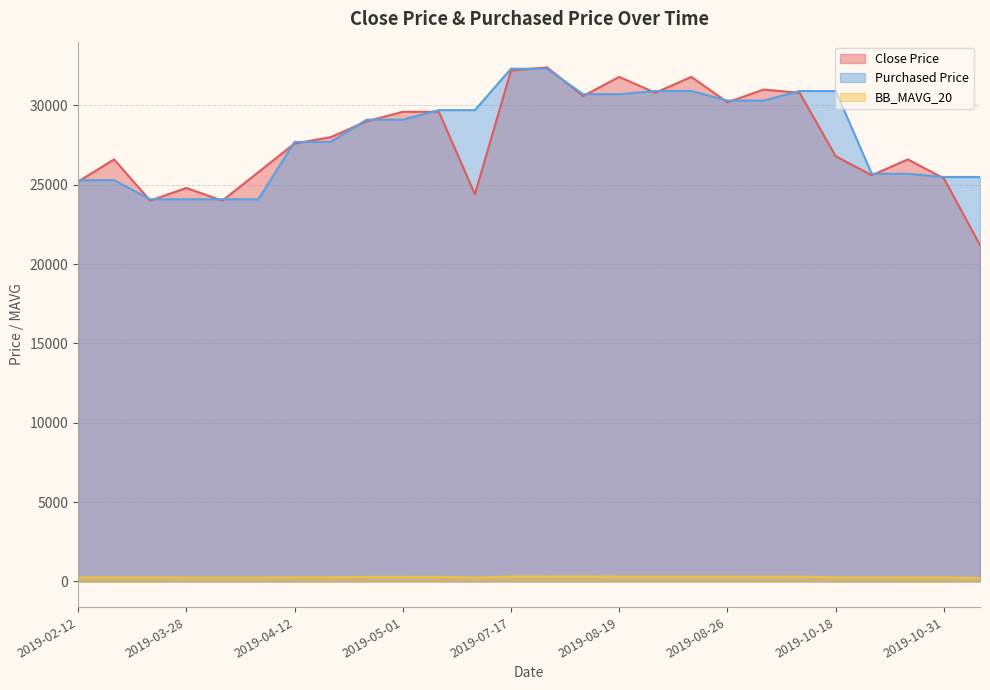

What is the value of the Close Price point at the 4th from the left?

24800.0